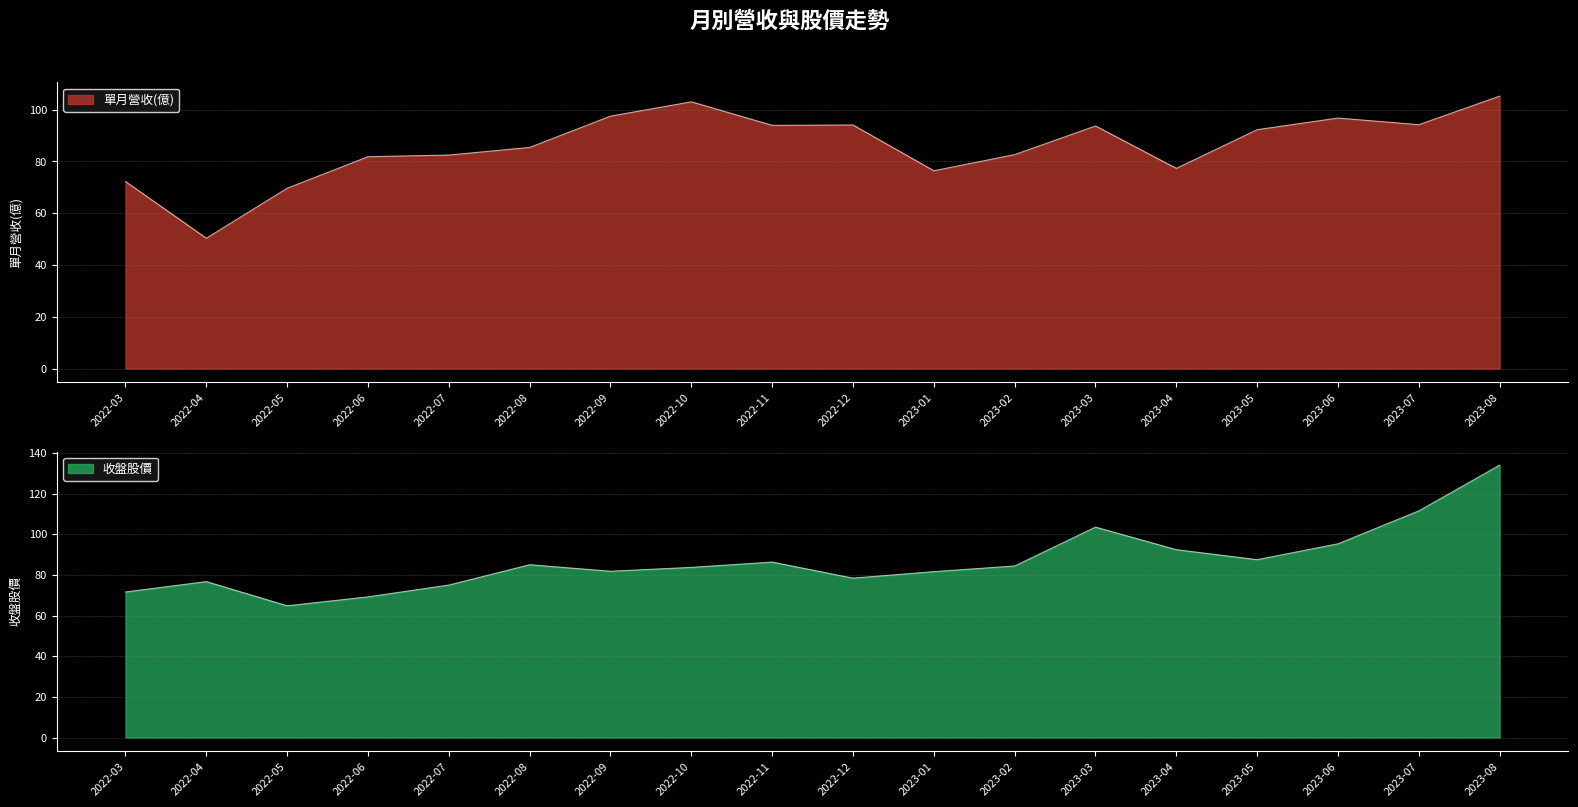

Which series has the widest spread of values?

收盤股價